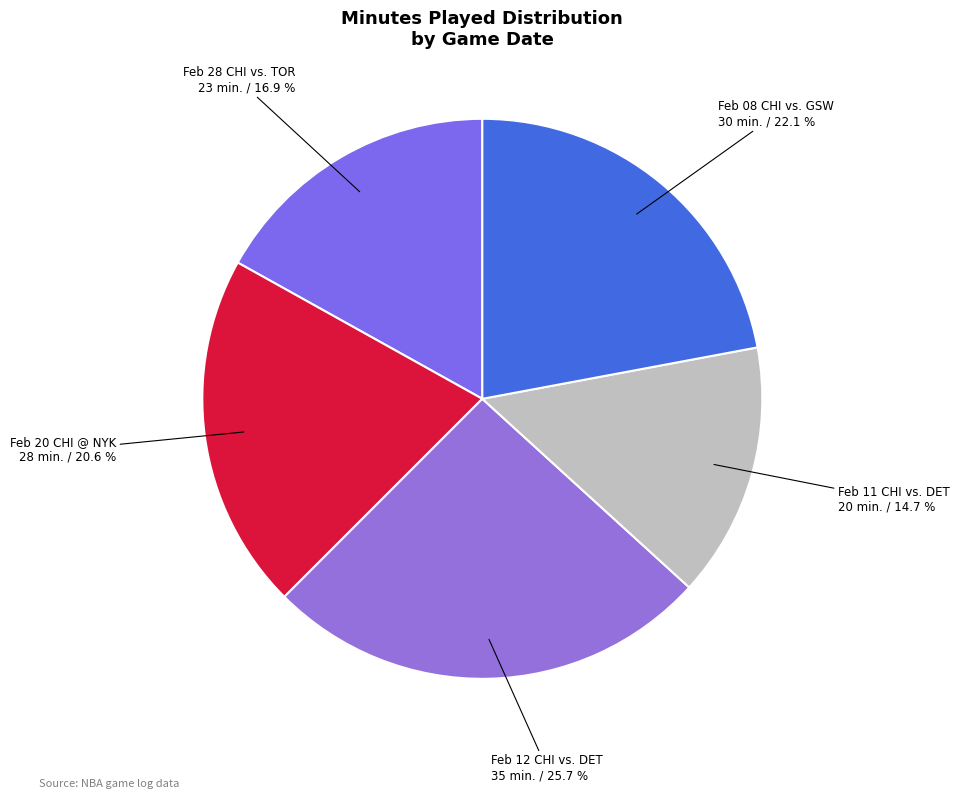

How many slices are in this pie chart?

5